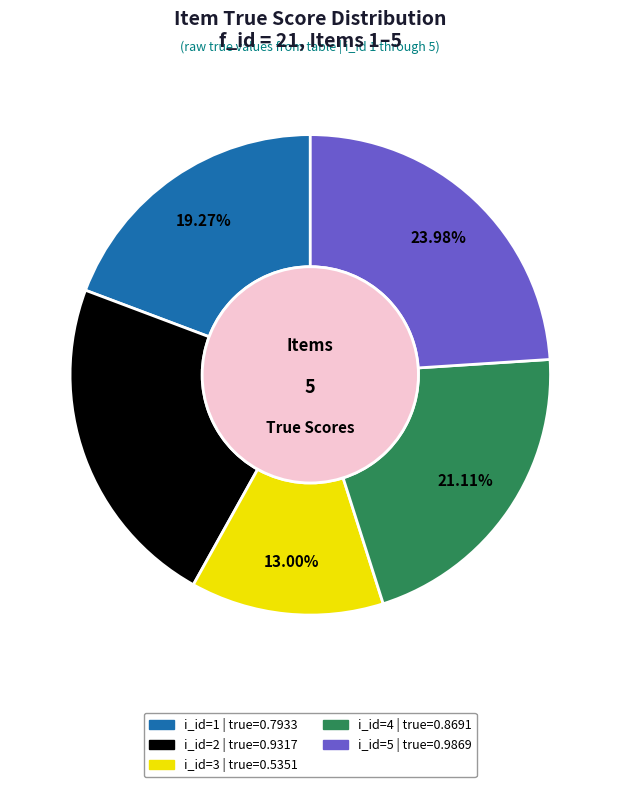

Is there a majority slice in this chart?

No